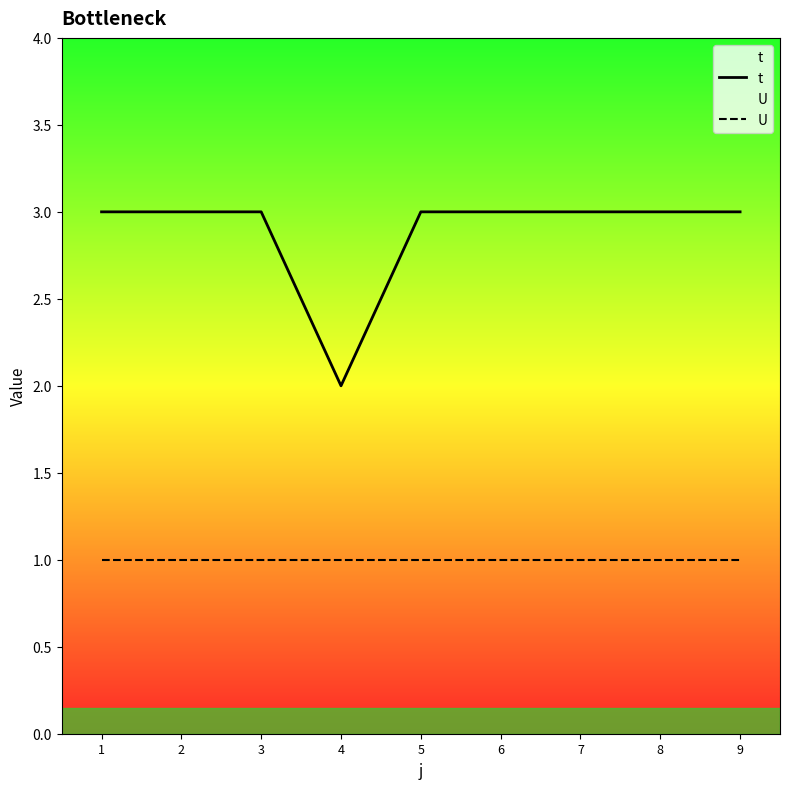

True or false: U and t cross at least once.

False